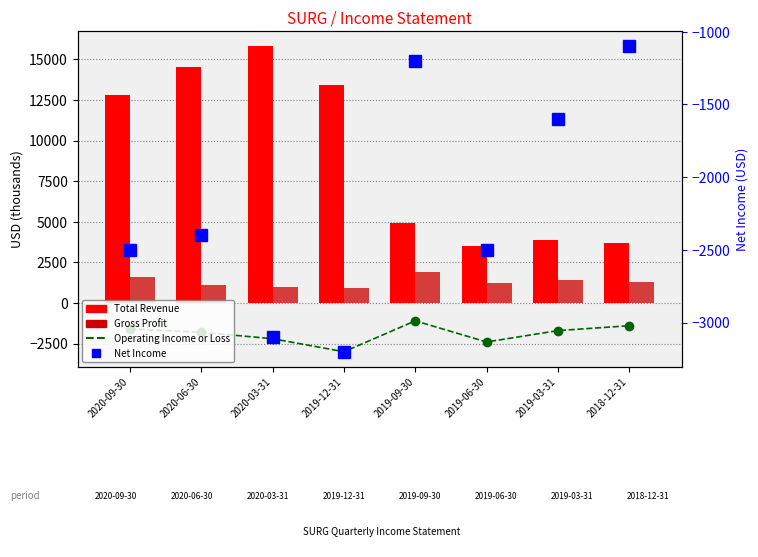

Between 2018-12-31 and 2019-09-30, which is larger?

2019-09-30